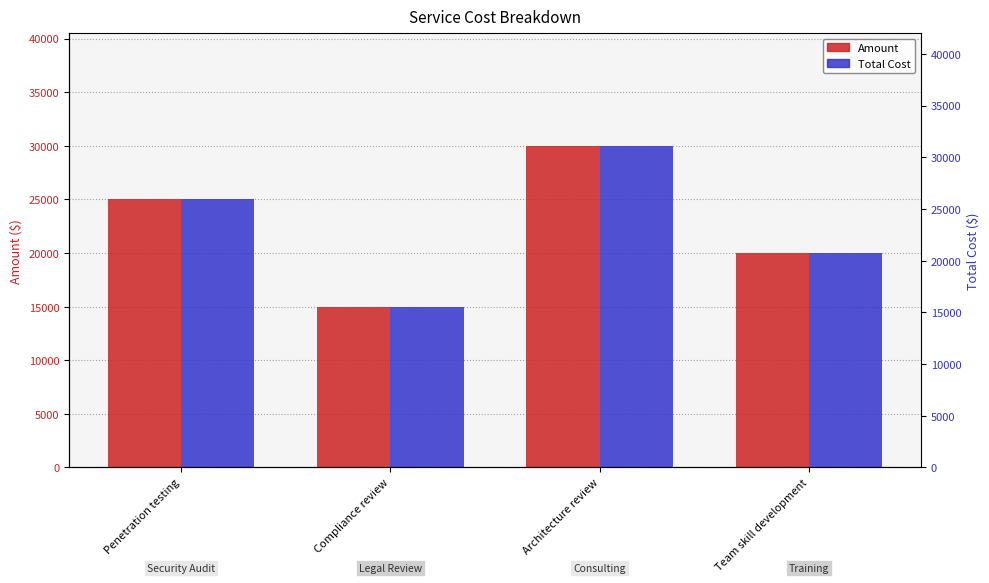

At Compliance review, list the series in order from largest to smallest.

Amount, Total Cost